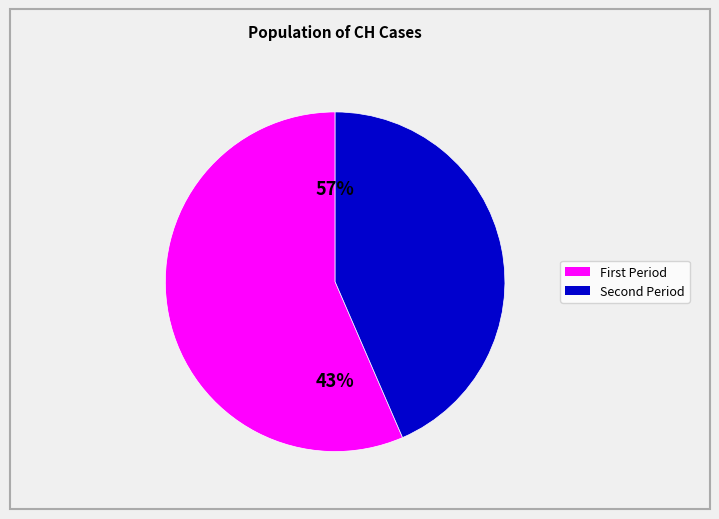

The 2020-07-02 slice represents 10% of the pie. True or false?

False